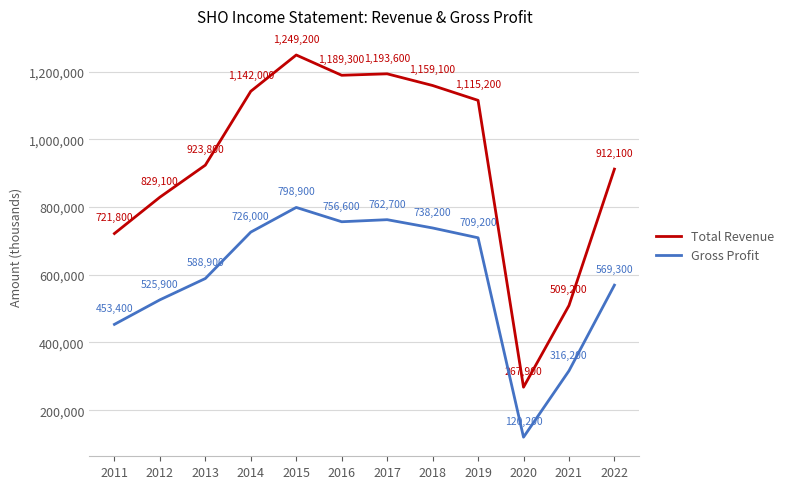

Which series has the widest spread of values?

Total Revenue